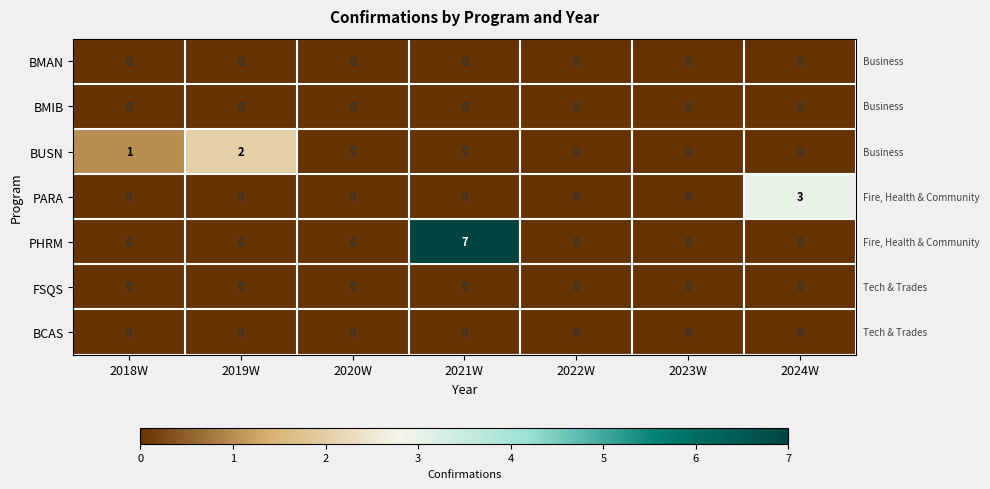

How many PHRM values are between 0 and 1?

6